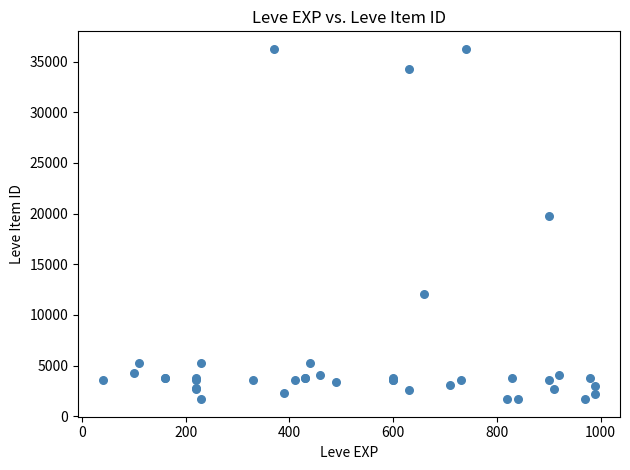

What Y value in the scatter plot is closest to 18967?

19744